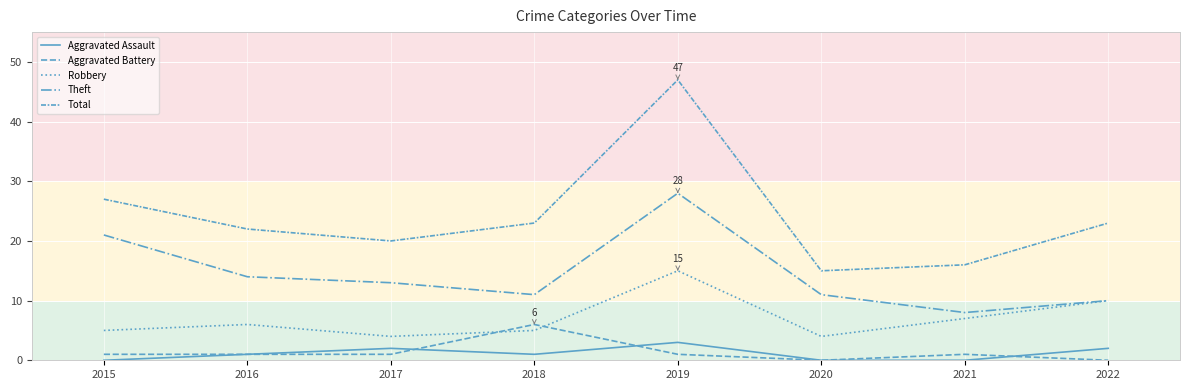

Is this an area chart (filled region under the line)?

No